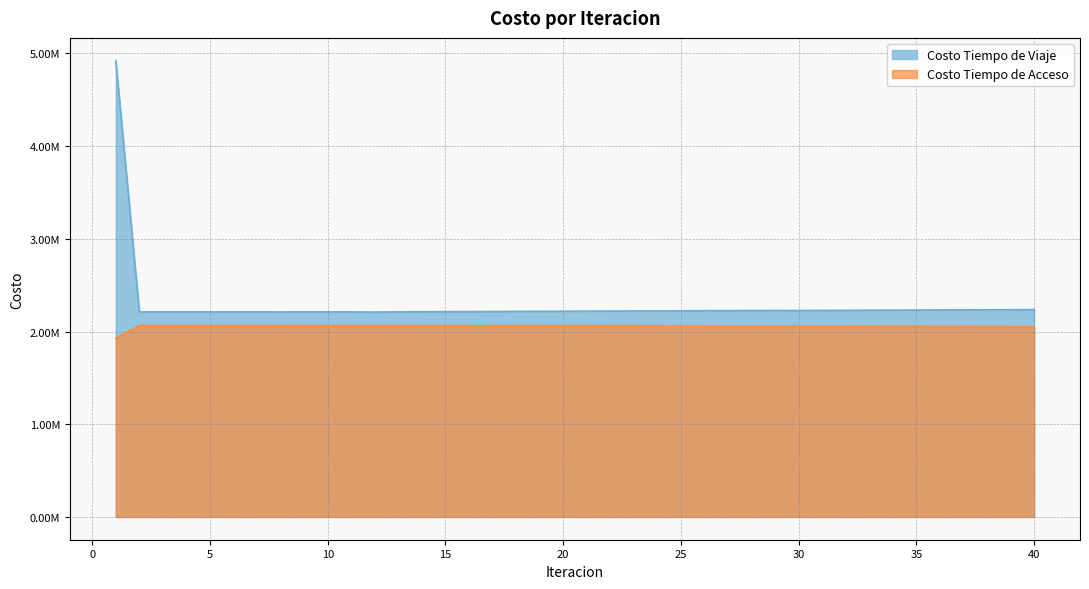

Reading left to right, transcribe all the data shown in this chart.

Costo Tiempo de Viaje: 4922273.8	2212222.2	2212025.4	2212000.2	2211968.2	2212033.3	2212052.6	2211863.8	2212117.8	2212009.1	2211975.9	2210250.0	2213088.6	2213959.0	2214833.8	2215713.7	2216599.3	2217491.7	2218392.6	2219306.9	2220284.0	2221175.6	2222092.2	2223034.6	2223841.4	2224762.4	2225733.4	2226631.3	2227578.4	2227198.1	2228191.9	2229123.0	2230106.4	2231035.0	2232016.0	2232929.9	2233912.7	2234771.9	2235759.0	2236668.1
Costo Tiempo de Acceso: 1927495.7	2063117.6	2063227.2	2063227.2	2063227.2	2063227.2	2063227.2	2063226.9	2063227.2	2063278.0	2063227.1	2063331.7	2062770.7	2062423.4	2062075.6	2061727.2	2061378.0	2061028.0	2060676.7	2060323.4	2059959.9	2059611.6	2059259.0	2058902.1	2058572.3	2058220.0	2057859.3	2057512.2	2057156.3	2057165.4	2056804.3	2056451.9	2056091.1	2055740.2	2055380.3	2055033.4	2054673.9	2054340.3	2053980.8	2053636.6